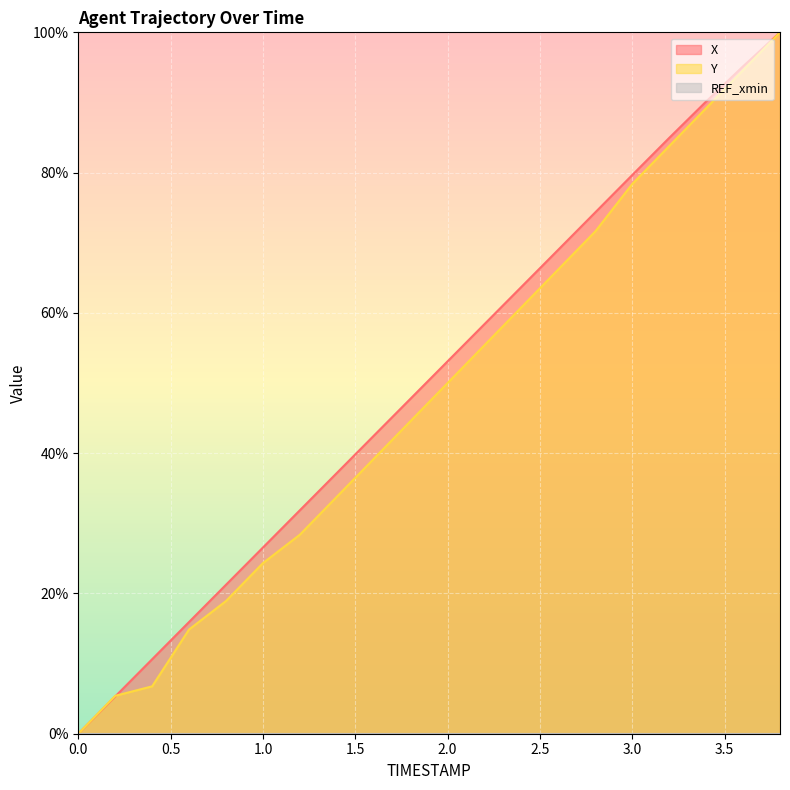

What is the difference between the highest and lowest values at 2.8?

2.7